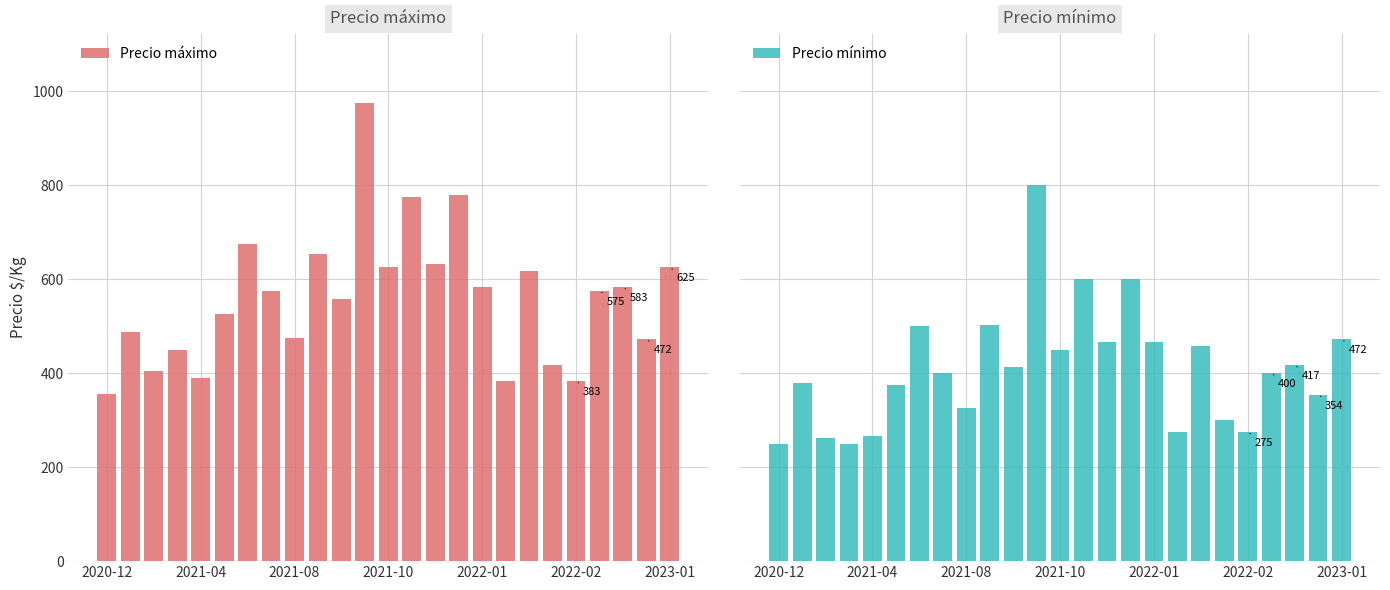

What is the difference between the second highest and second lowest values in the Precio máximo series?

397